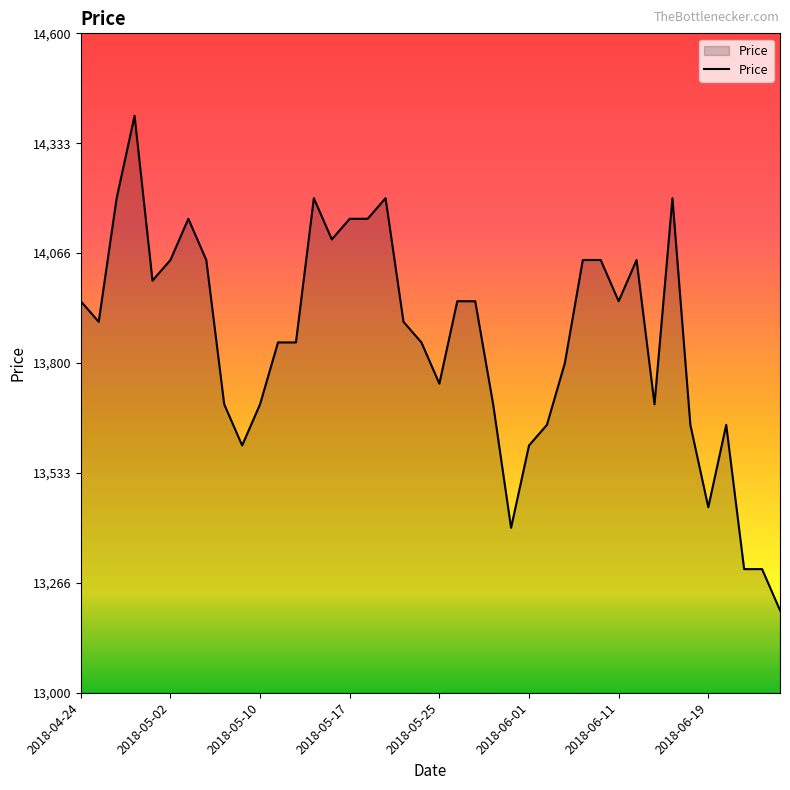

What is the difference between the maximum and minimum values?

1200